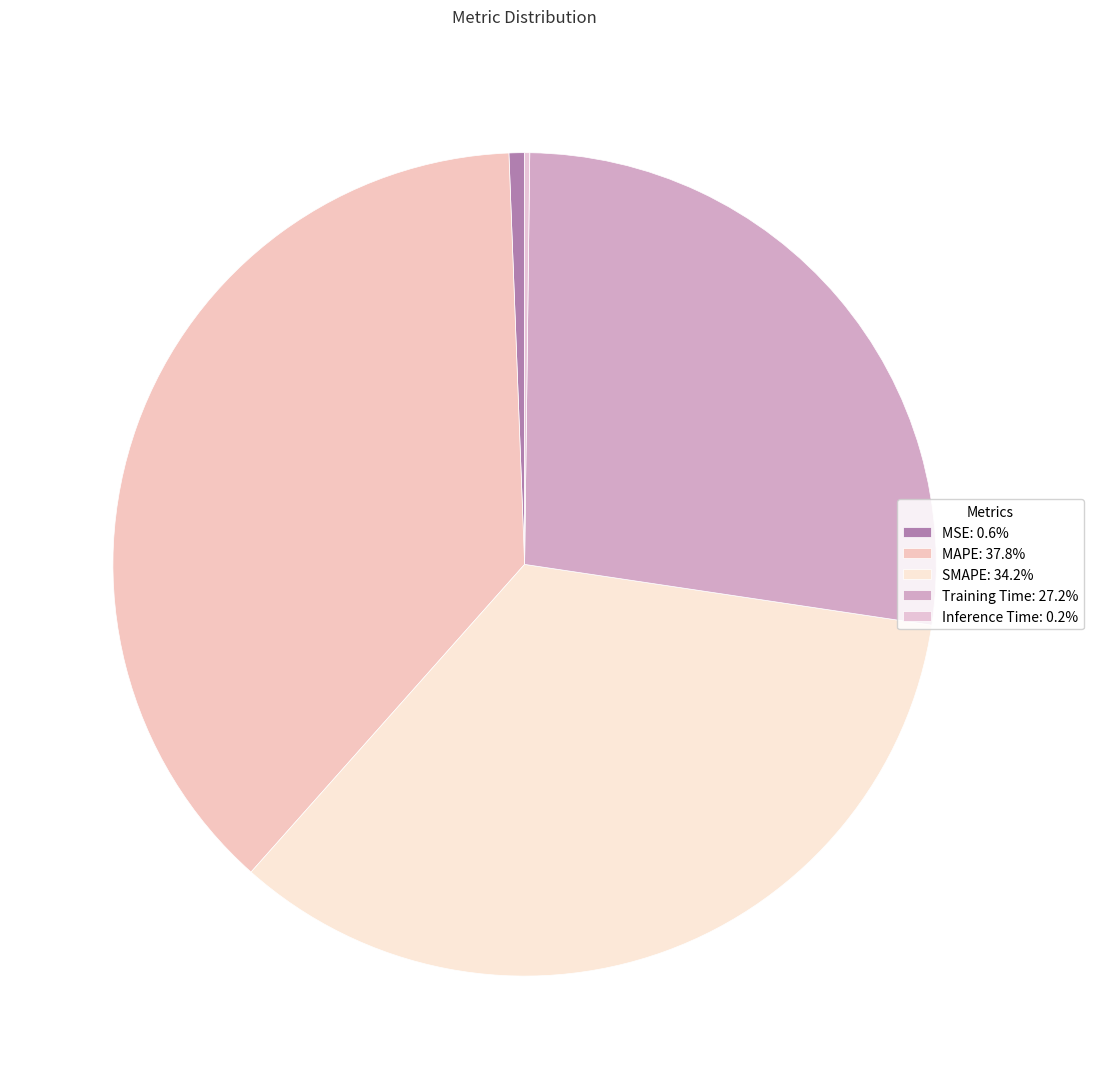

True or false: Training Time accounts for 15% of the total.

False